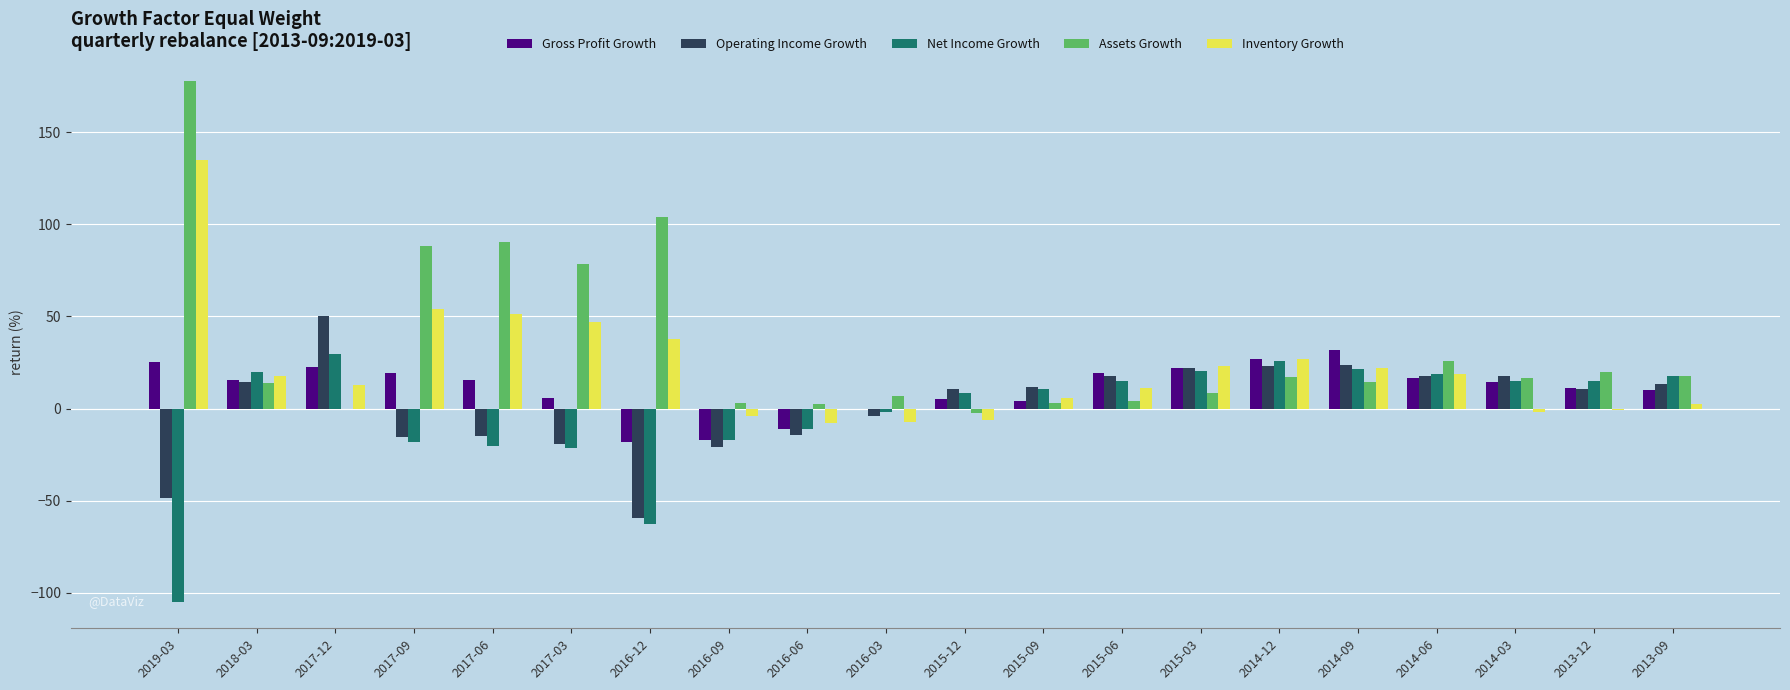

Is the value of Net Income Growth at 2016-06 greater than the value of Gross Profit Growth at 2015-03?

No